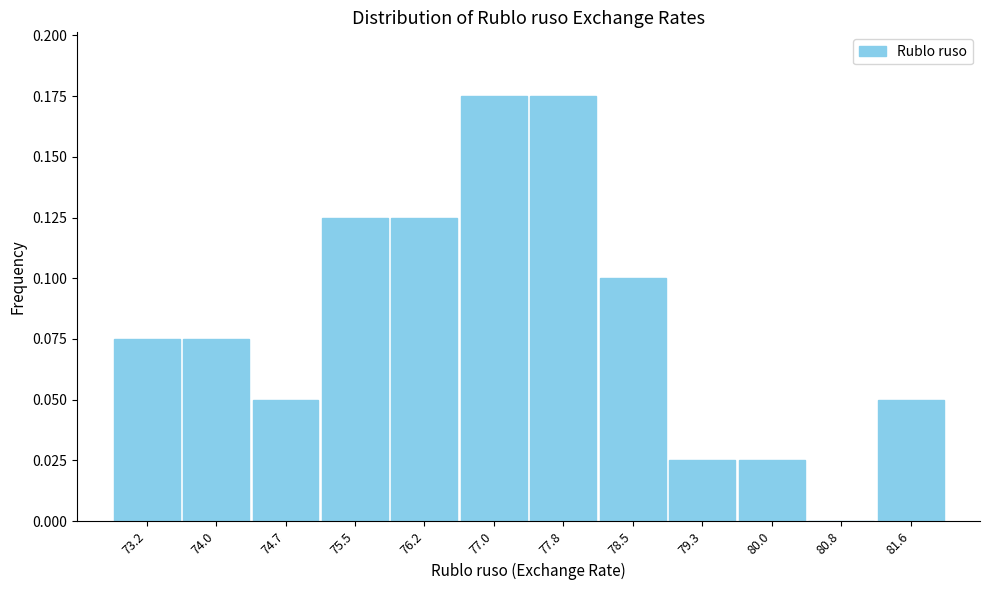

What is the sum of all values?

1.0